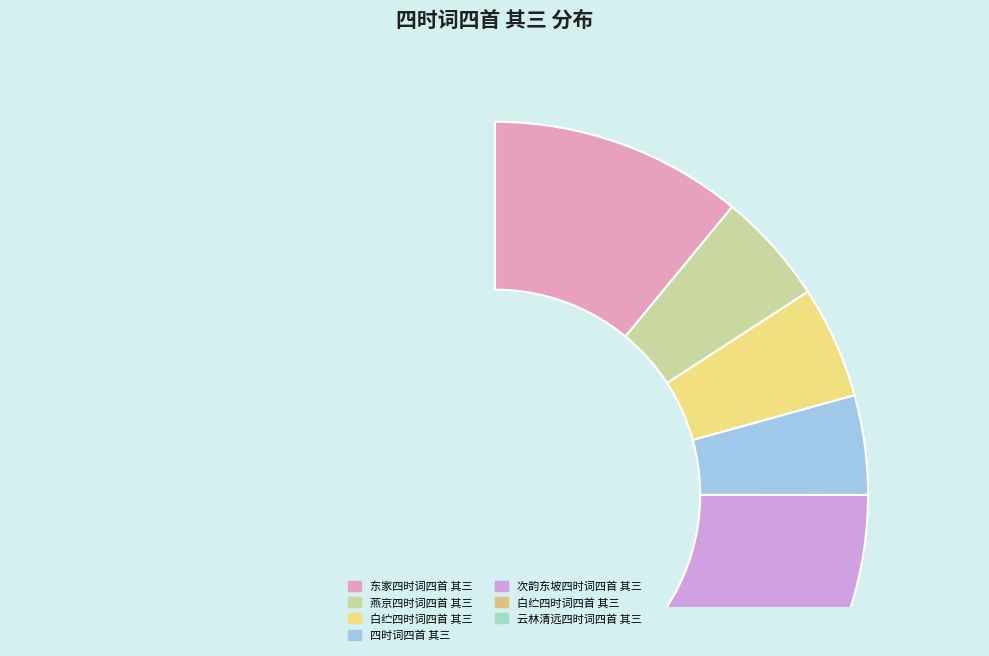

Is there any slice that represents more than half of the pie?

No